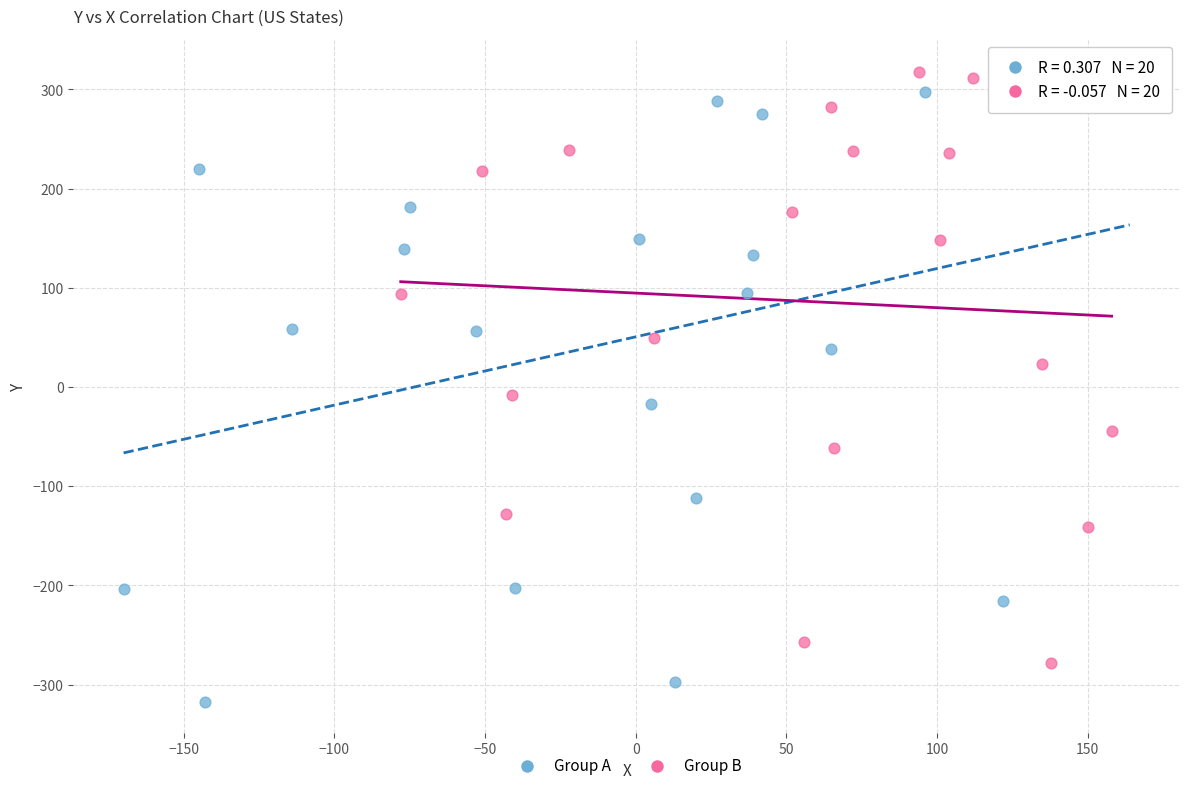

Which series contains the lowest Y value?

Group A